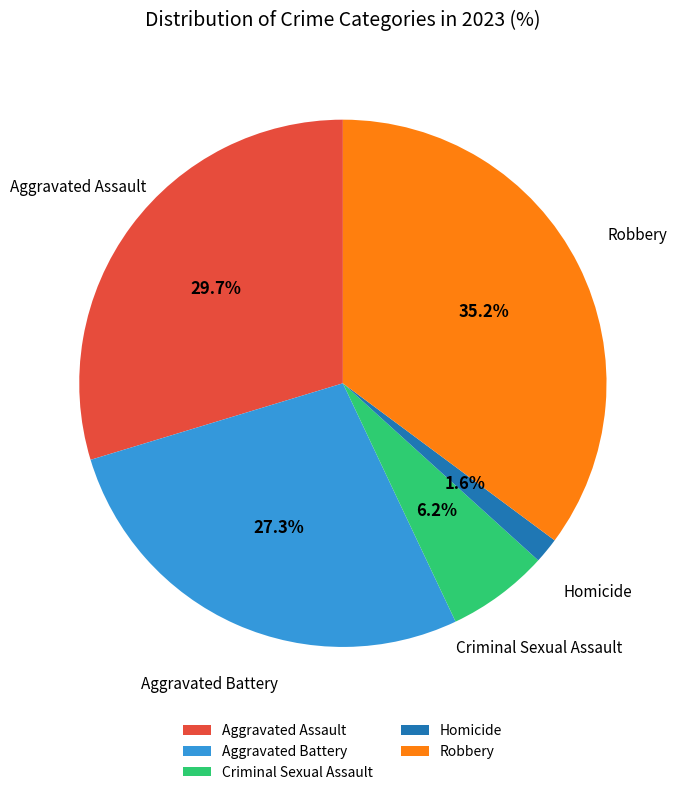

Between Aggravated Battery and Aggravated Assault, which is larger?

Aggravated Assault